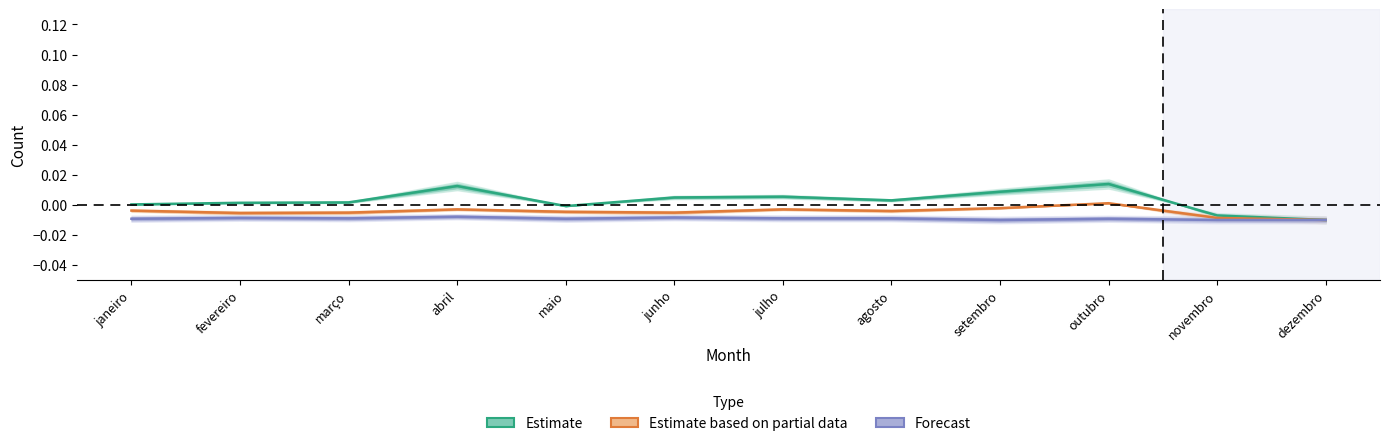

List the series in order of their peak value, lowest first.

Forecast, Estimate based on partial data, Estimate